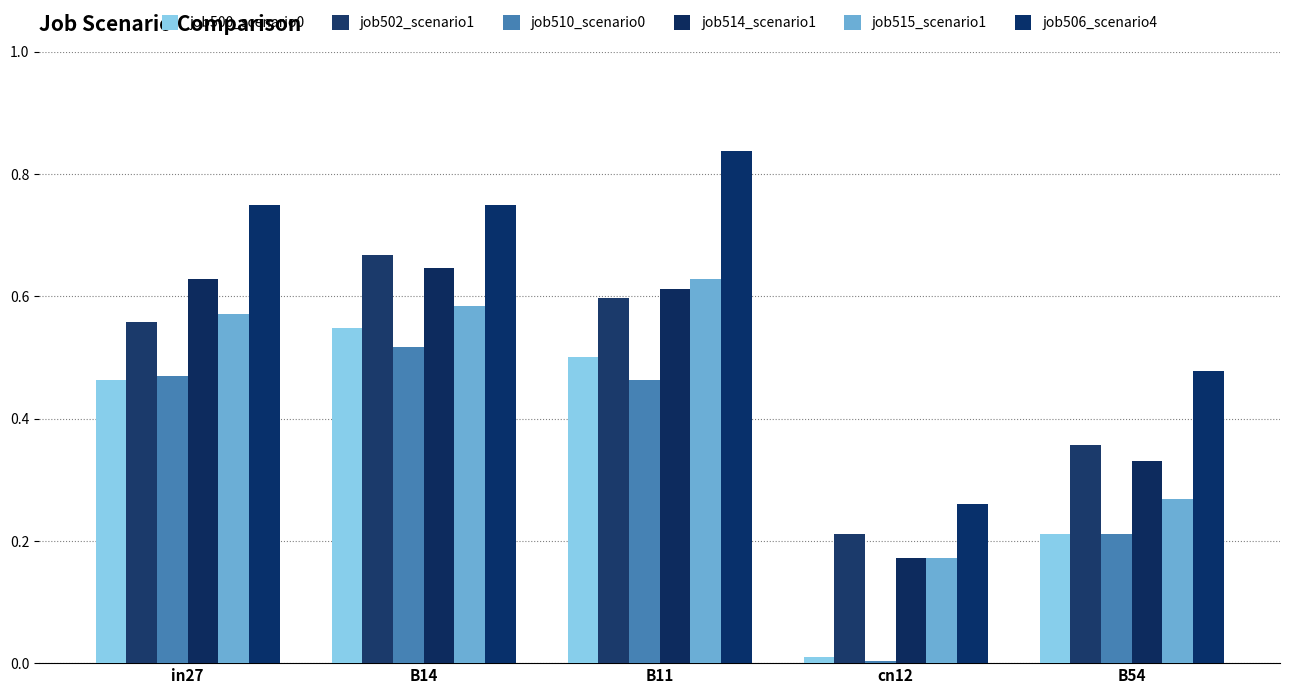

Which has a higher value, cn12 or B14?

B14